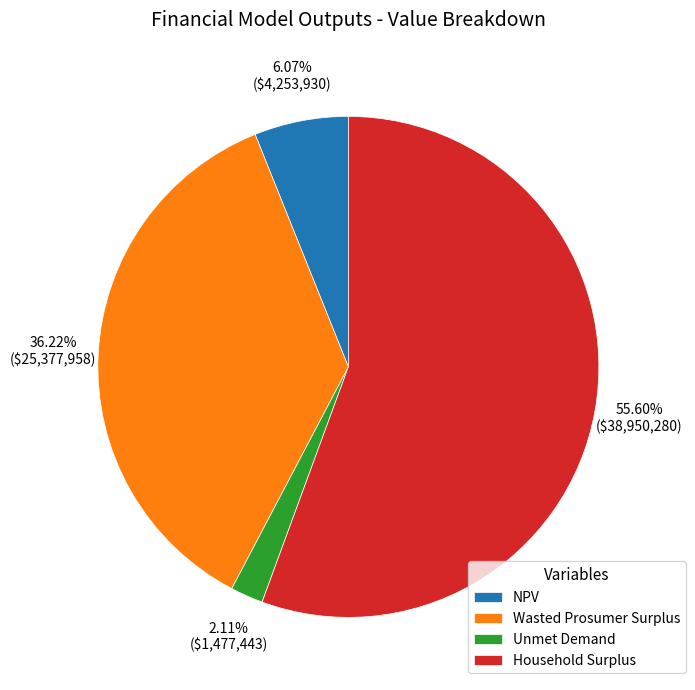

To the nearest percent, what percentage of the pie is NPV?

6%